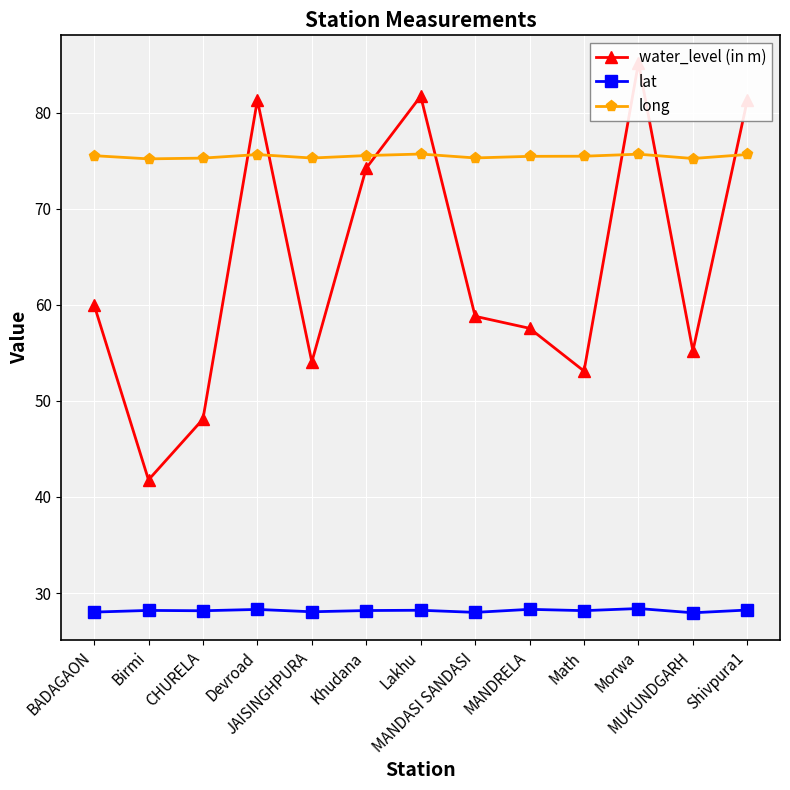

Is the value of long at Math greater than the value of water_level (in m) at CHURELA?

Yes